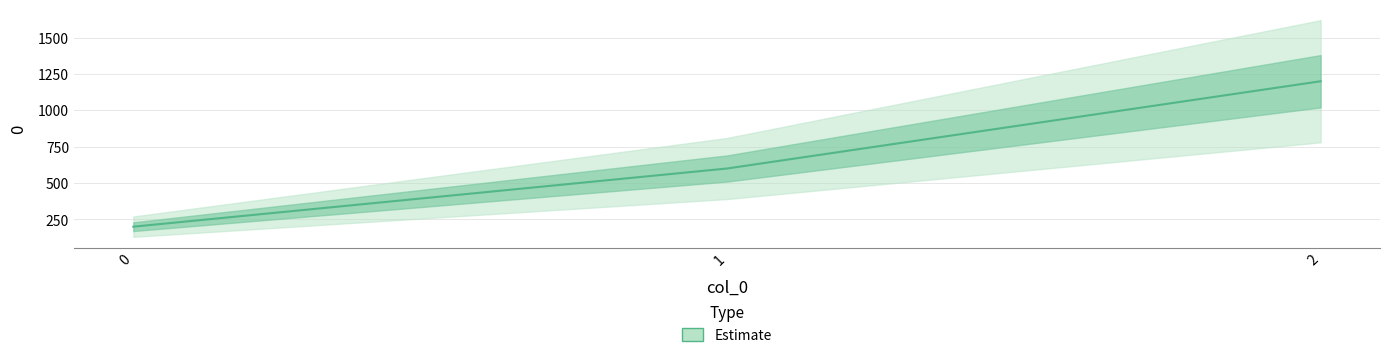

Reading left to right, list all the values displayed in this chart.

200	600	1200